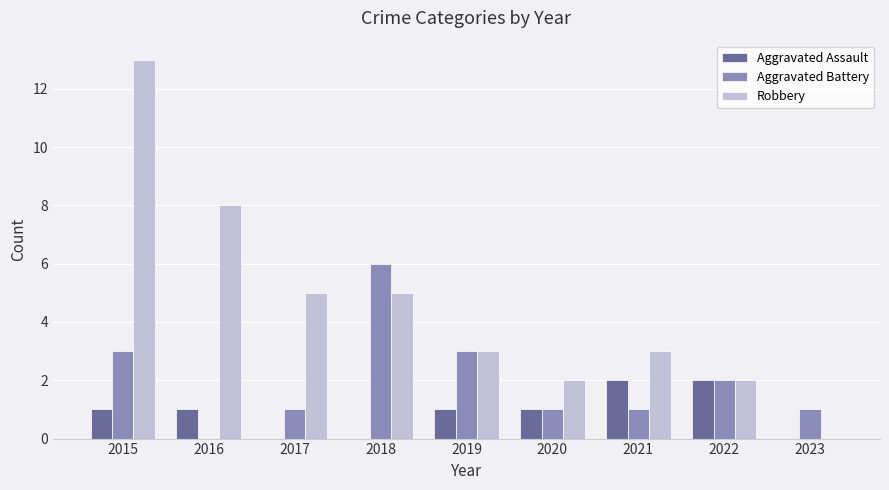

What is the sum of the Aggravated Assault values at 2016 and 2022?

3